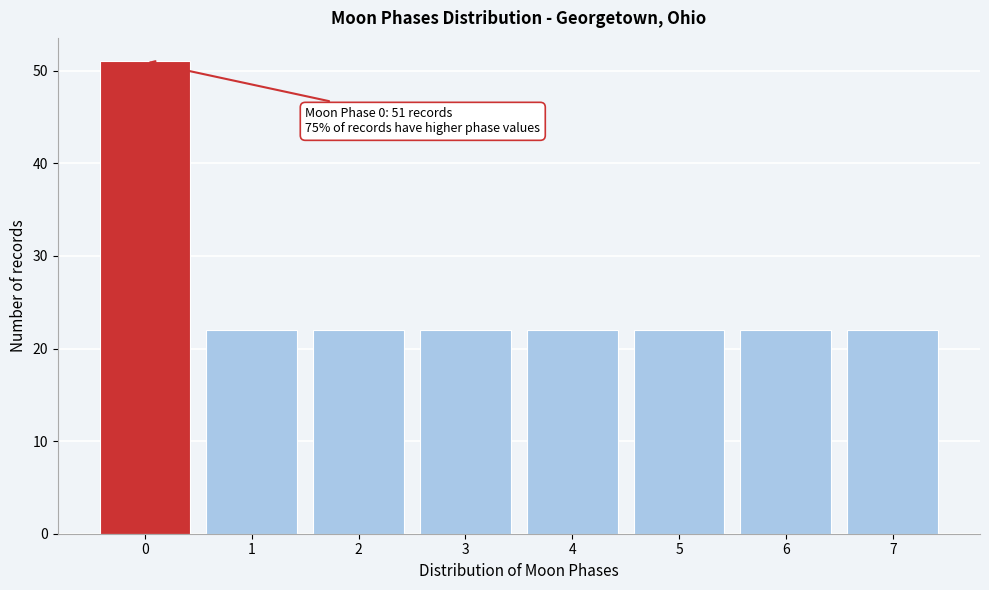

Reading left to right, extract all data points from this chart.

0=51	1=22	2=22	3=22	4=22	5=22	6=22	7=22